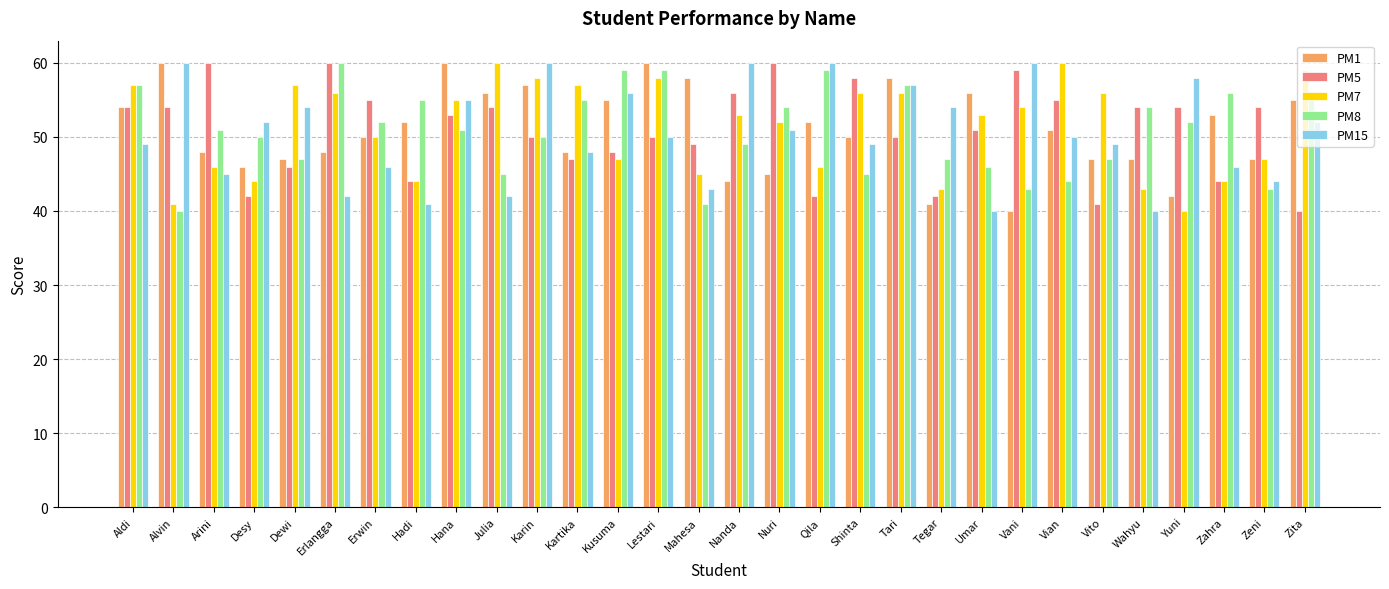

What is the minimum value shown in the chart?

40